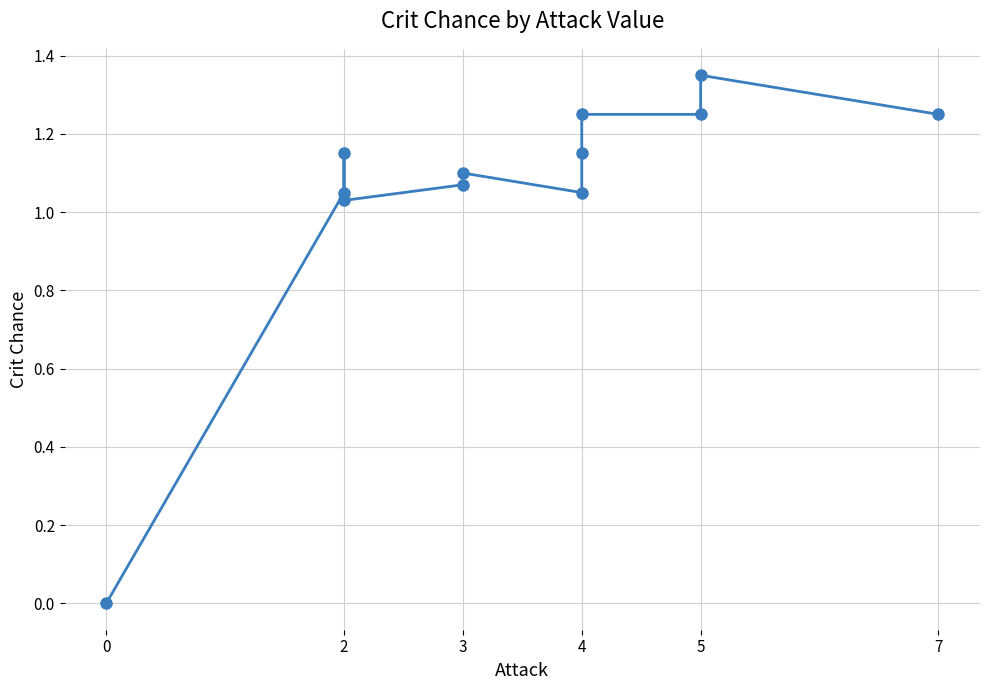

How many interior local peaks (higher than both neighbors) does the data have?

3